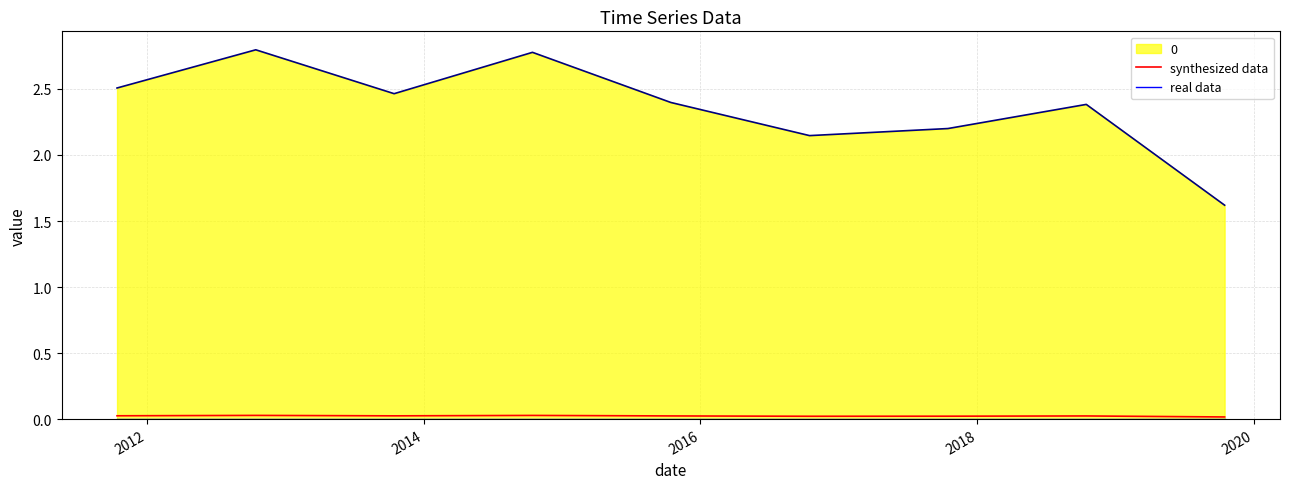

How many lines are shown in the chart?

2